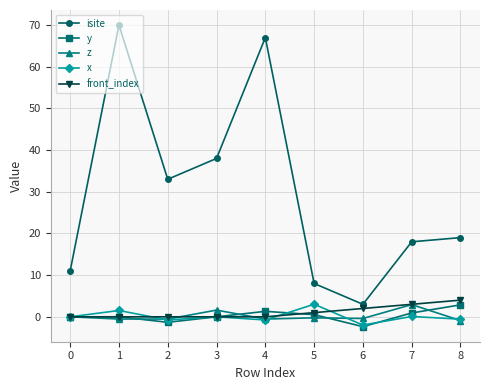

Count the number of data series in this chart.

5